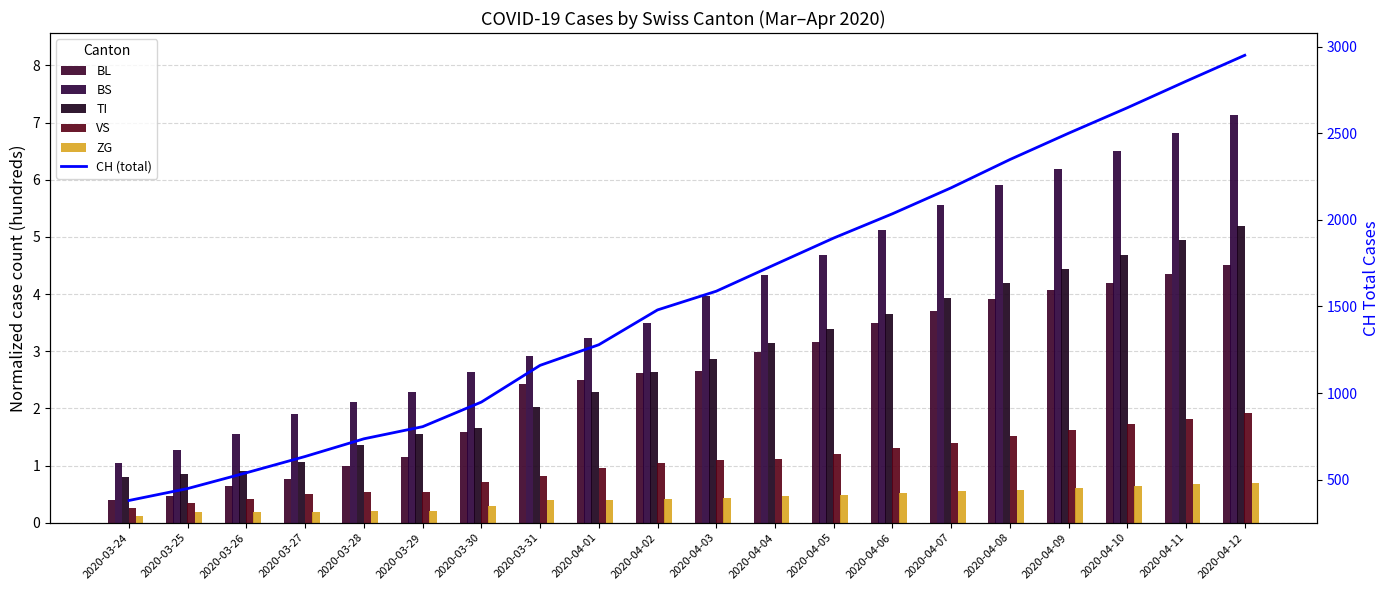

The CH (total) series shows 1480.0 at 2020-04-02. True or false?

True